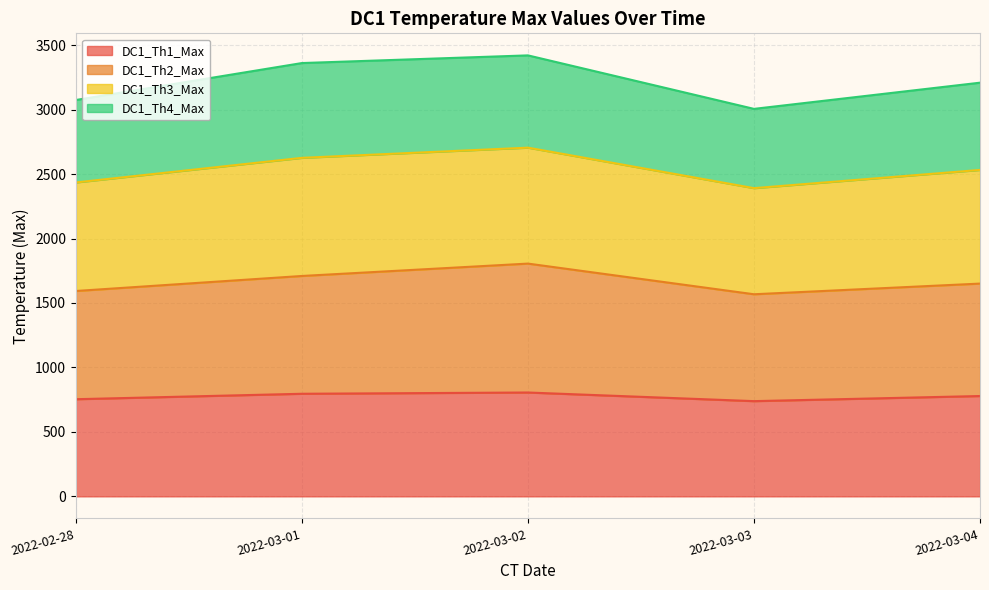

What is the difference between the maximum and minimum values in the DC1_Th2_Max series?

237.9